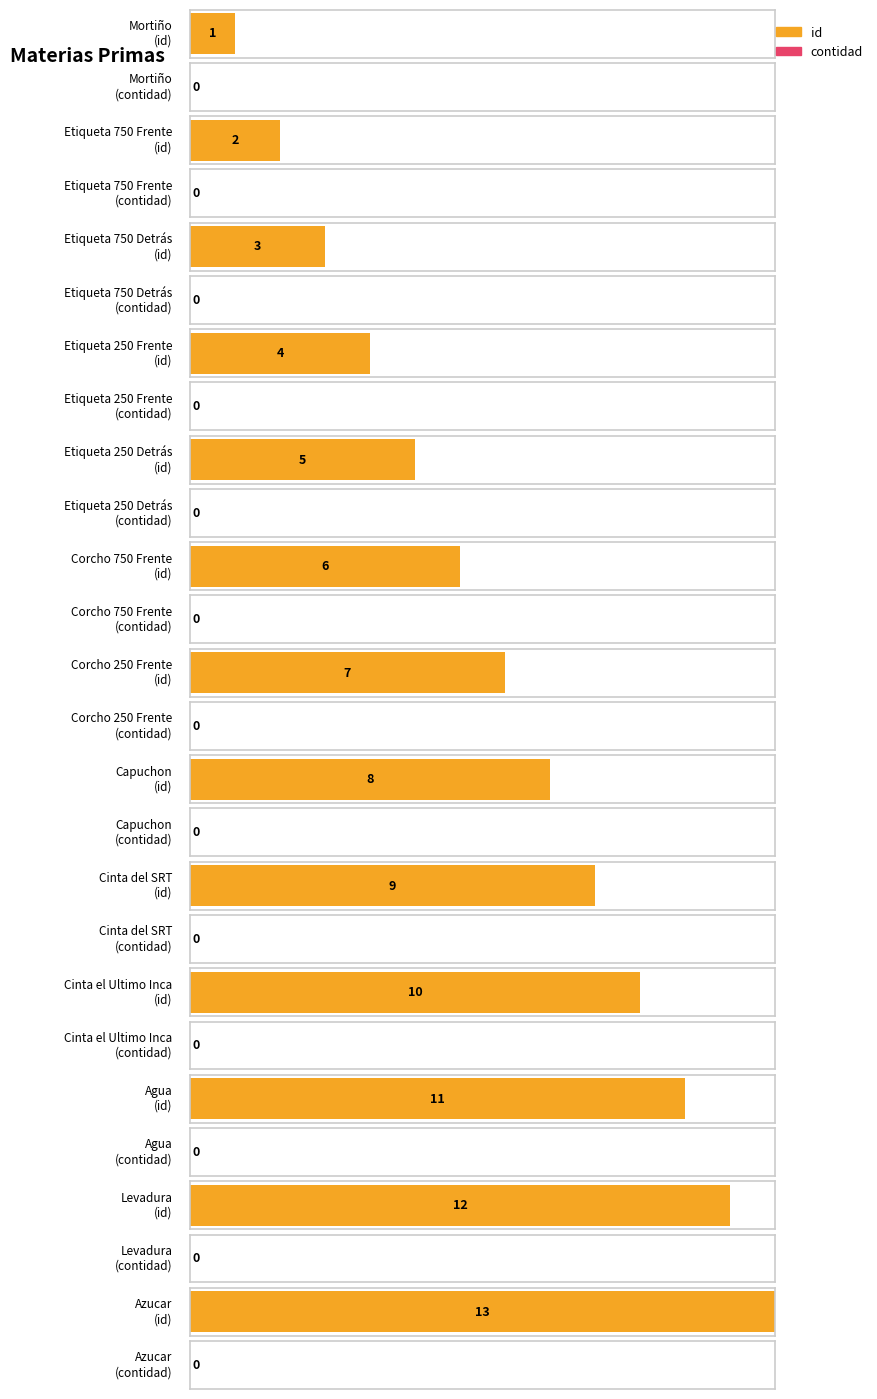

Reading left to right, extract all data points from this chart.

id: Mortiño=1	Etiqueta 750 Frente=2	Etiqueta 750 Detrás=3	Etiqueta 250 Frente=4	Etiqueta 250 Detrás=5	Corcho 750 Frente=6	Corcho 250 Frente=7	Capuchon=8	Cinta del SRT=9	Cinta el Ultimo Inca=10	Agua=11	Levadura=12	Azucar=13
contidad: Mortiño=0	Etiqueta 750 Frente=0	Etiqueta 750 Detrás=0	Etiqueta 250 Frente=0	Etiqueta 250 Detrás=0	Corcho 750 Frente=0	Corcho 250 Frente=0	Capuchon=0	Cinta del SRT=0	Cinta el Ultimo Inca=0	Agua=0	Levadura=0	Azucar=0